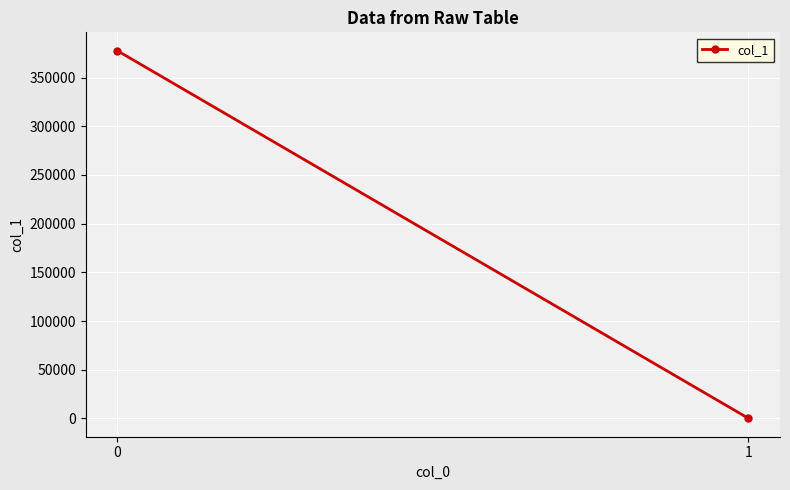

The chart shows a value of 29.3 at 1. True or false?

True